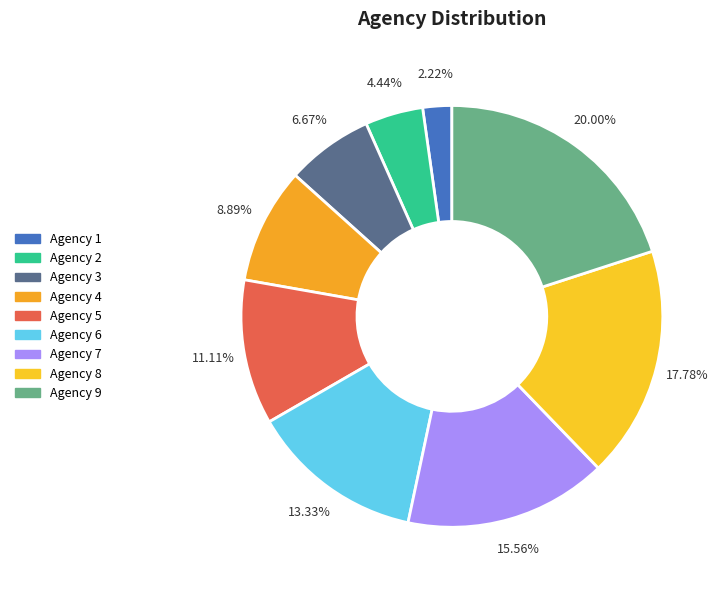

What percentage is the Agency 5 slice, to the nearest percent?

11%